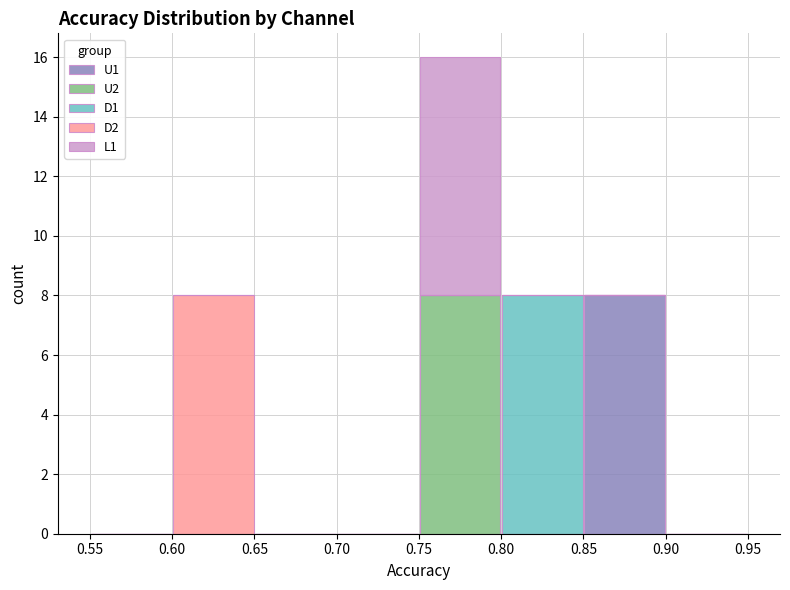

What is the total height of the stacked bar covering 0.80 to 0.85 on the x-axis? The values are not printed on the chart, so give them approximately, as read against the axis.

8